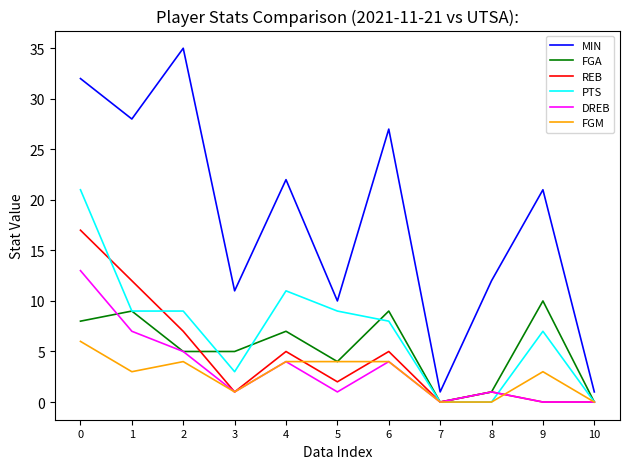

Rank the series by their maximum value, from lowest to highest.

FGM, FGA, DREB, REB, PTS, MIN